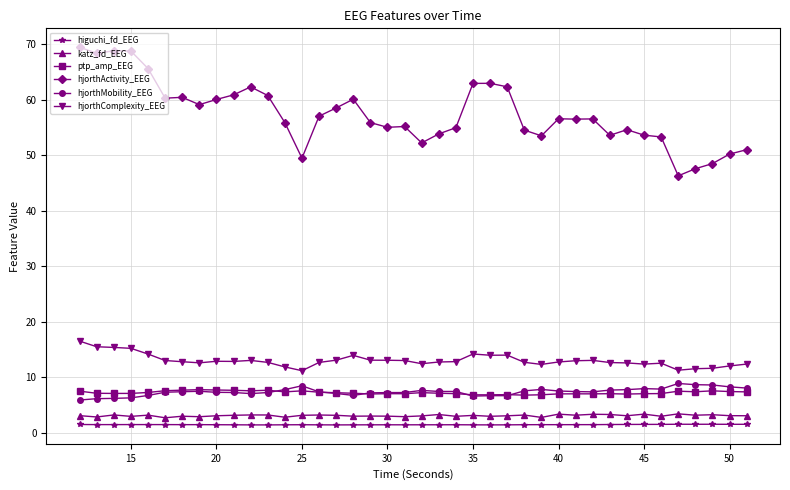

In hjorthActivity_EEG, how many points are lower than both neighbors (excluding endpoints)?

10